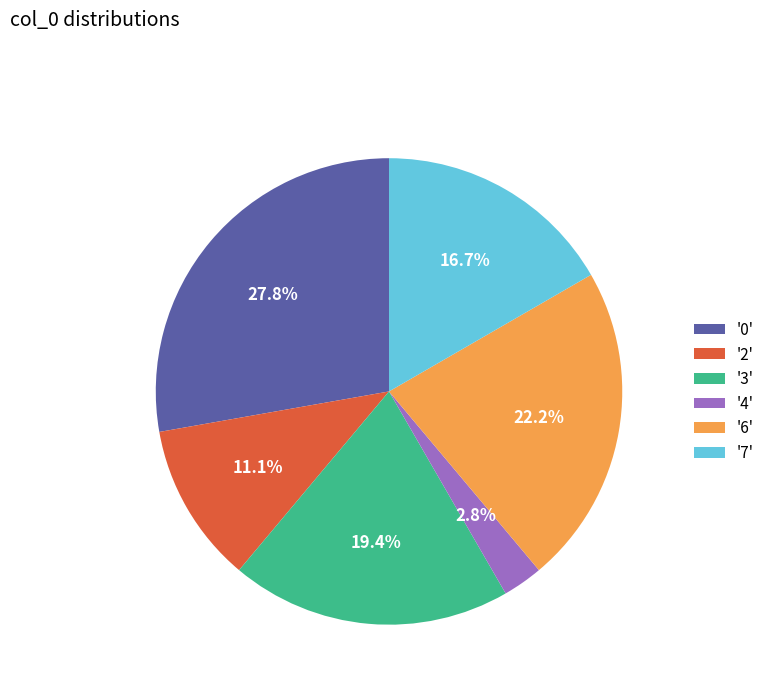

Between '7' and '2', which is larger?

'7'